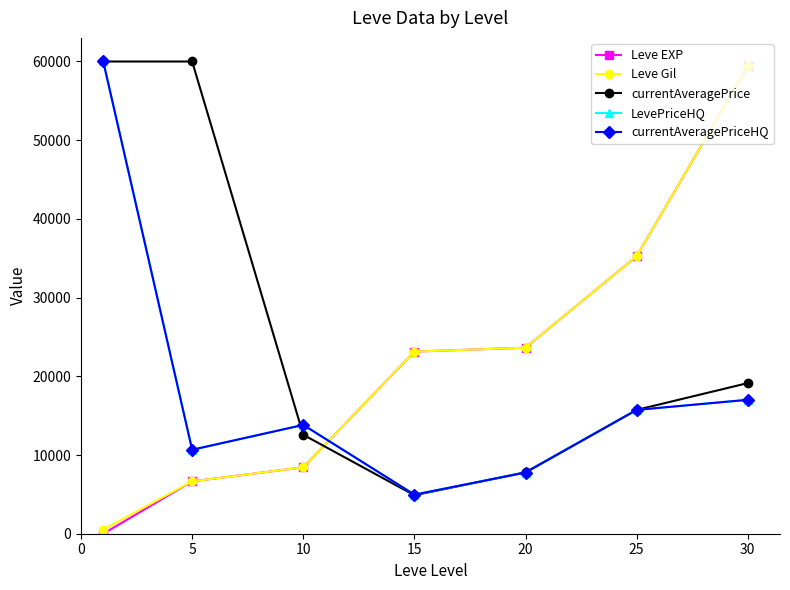

At which label does Leve Gil first exceed 23143?

15